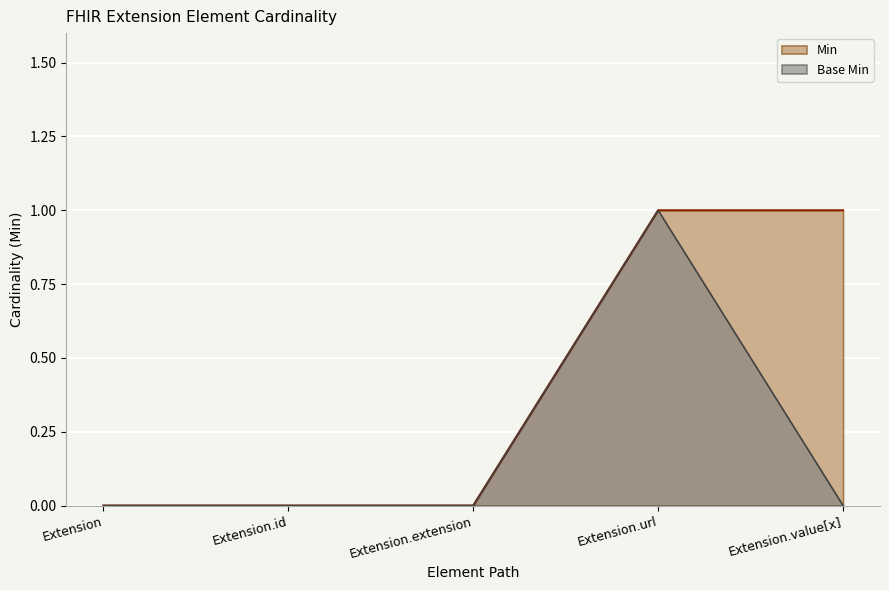

At which category is the sum across all series the highest?

Extension.url